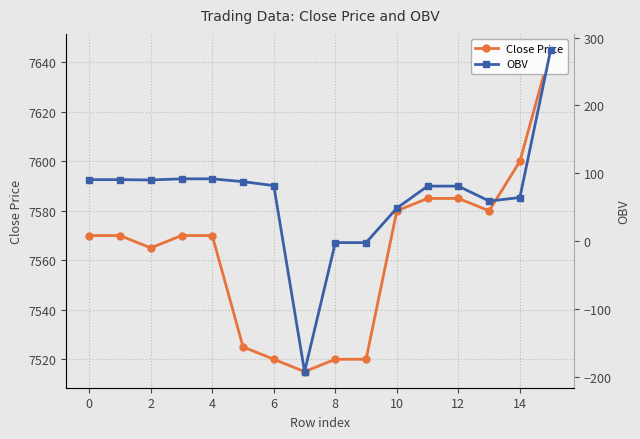

At how many categories does at least one series exceed 1940?

16